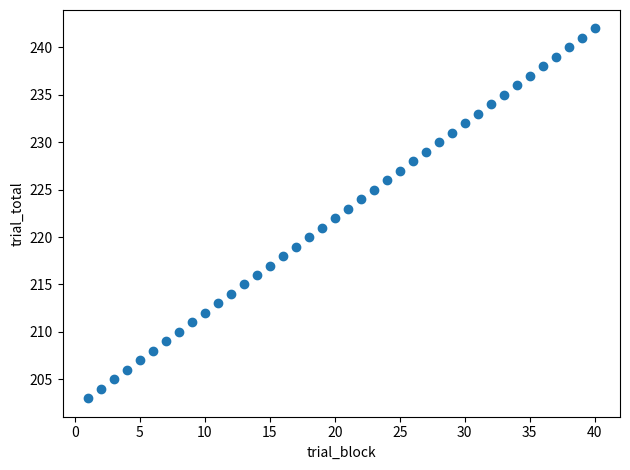

What is the range of Y values (max minus min)?

39